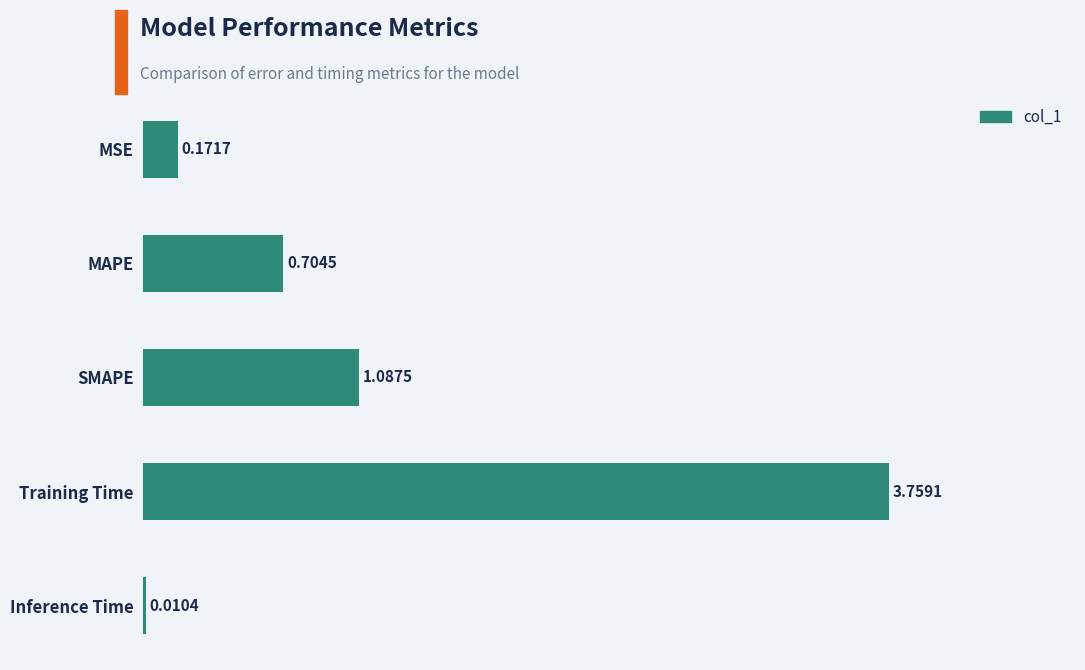

What is the sum of all values?

5.7